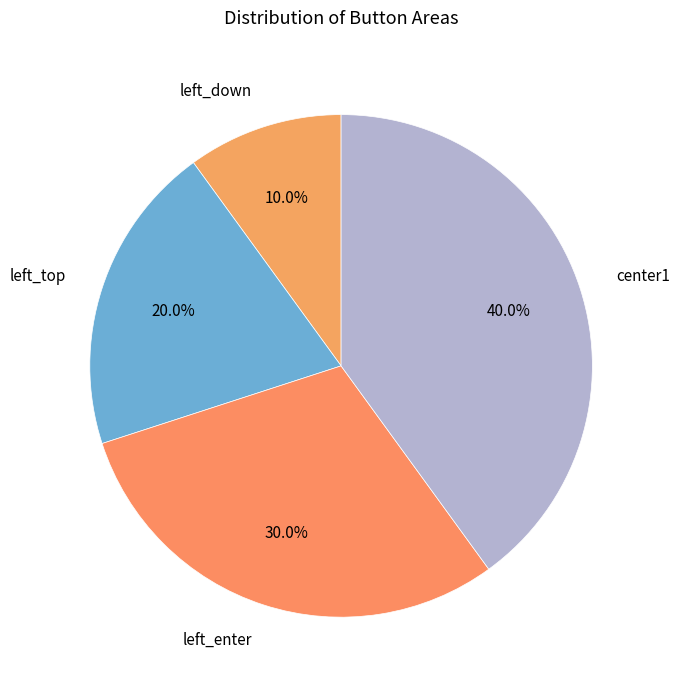

Does left_top represent more than half of the total?

No